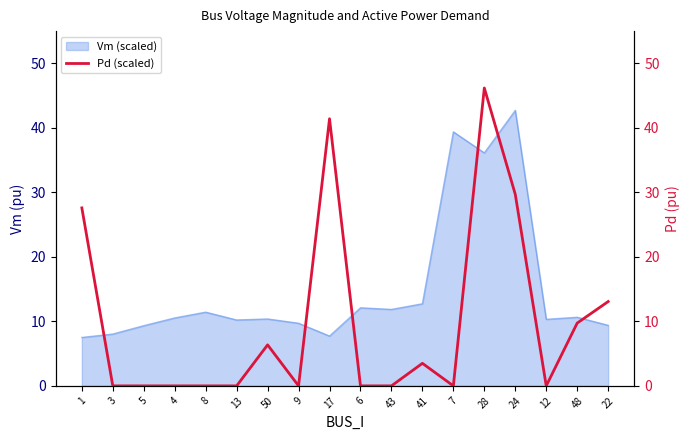

What is the sum of all values?

177.5